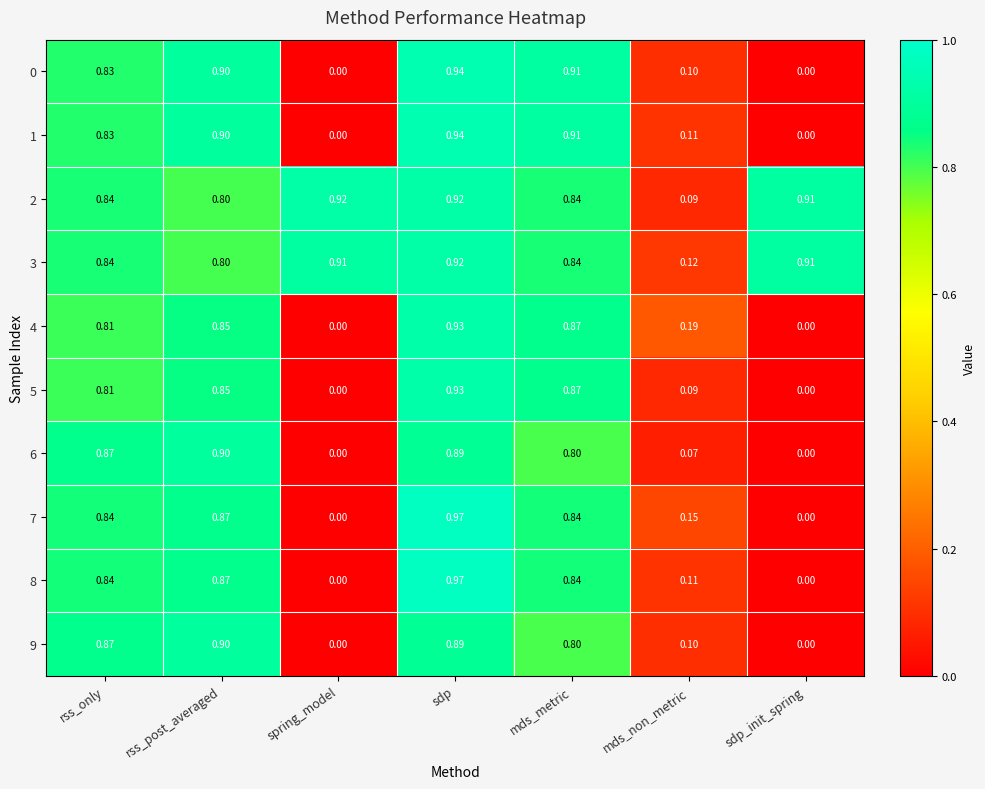

At which category is the sum across all series the highest?

sdp